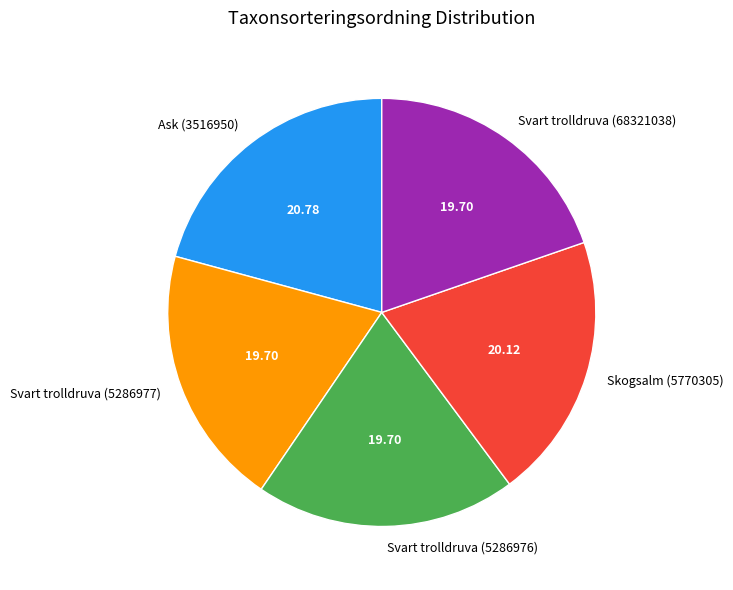

The Skogsalm (5770305) slice represents 15% of the pie. True or false?

False